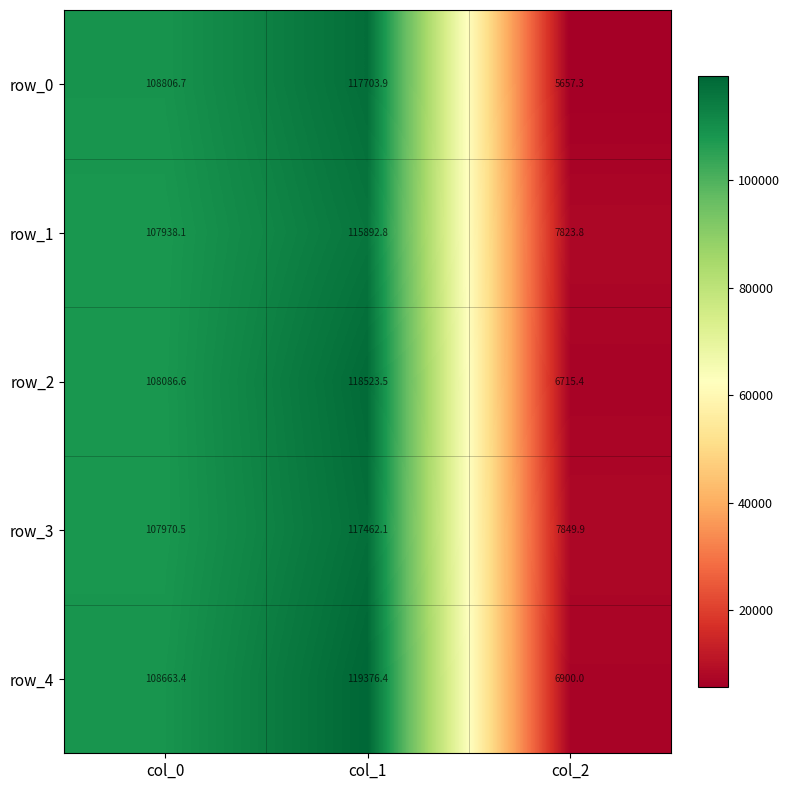

What is the spread (max minus min) of values at col_1?

3483.6